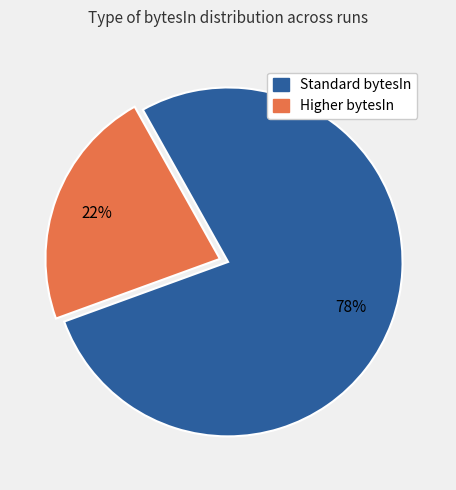

To the nearest percent, what is the average slice percentage?

50%